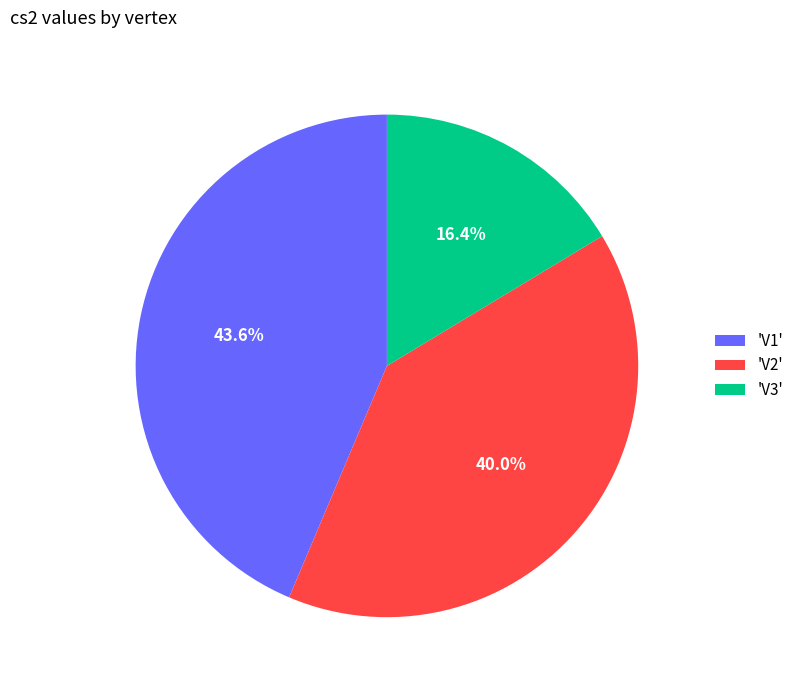

Is there a majority slice in this chart?

No